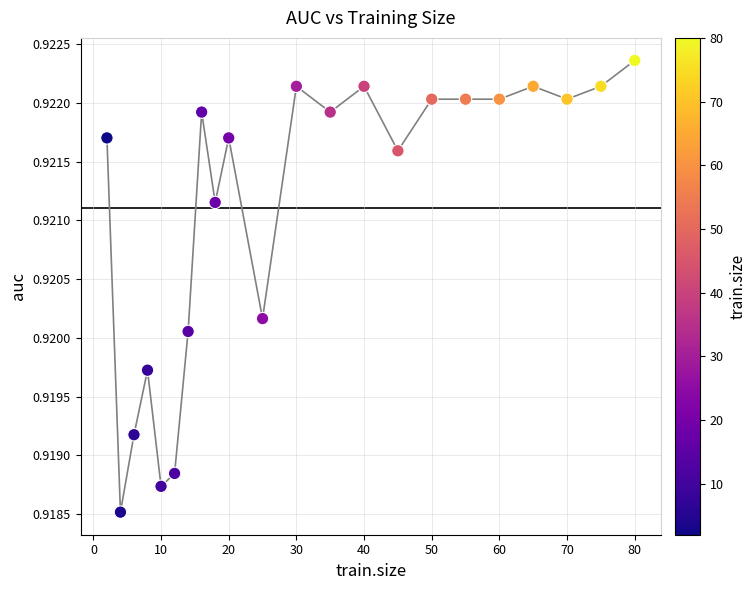

What is the range of X values (max minus min)?

78.0